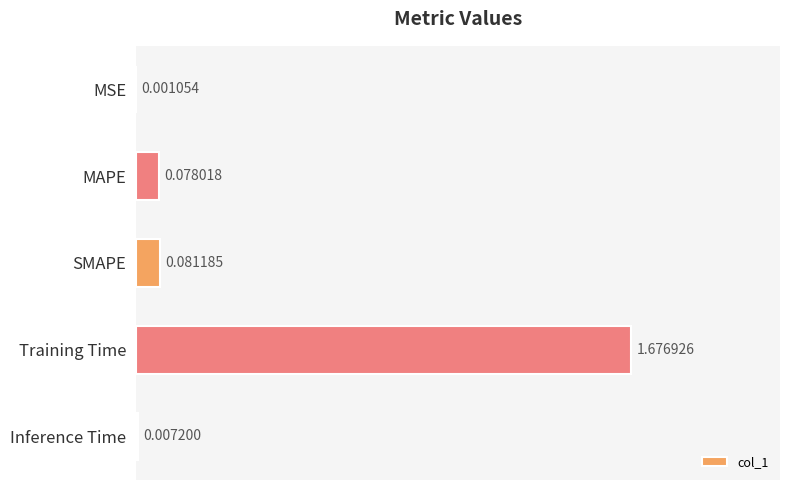

Are the bars grouped side by side (vs. stacked)?

No